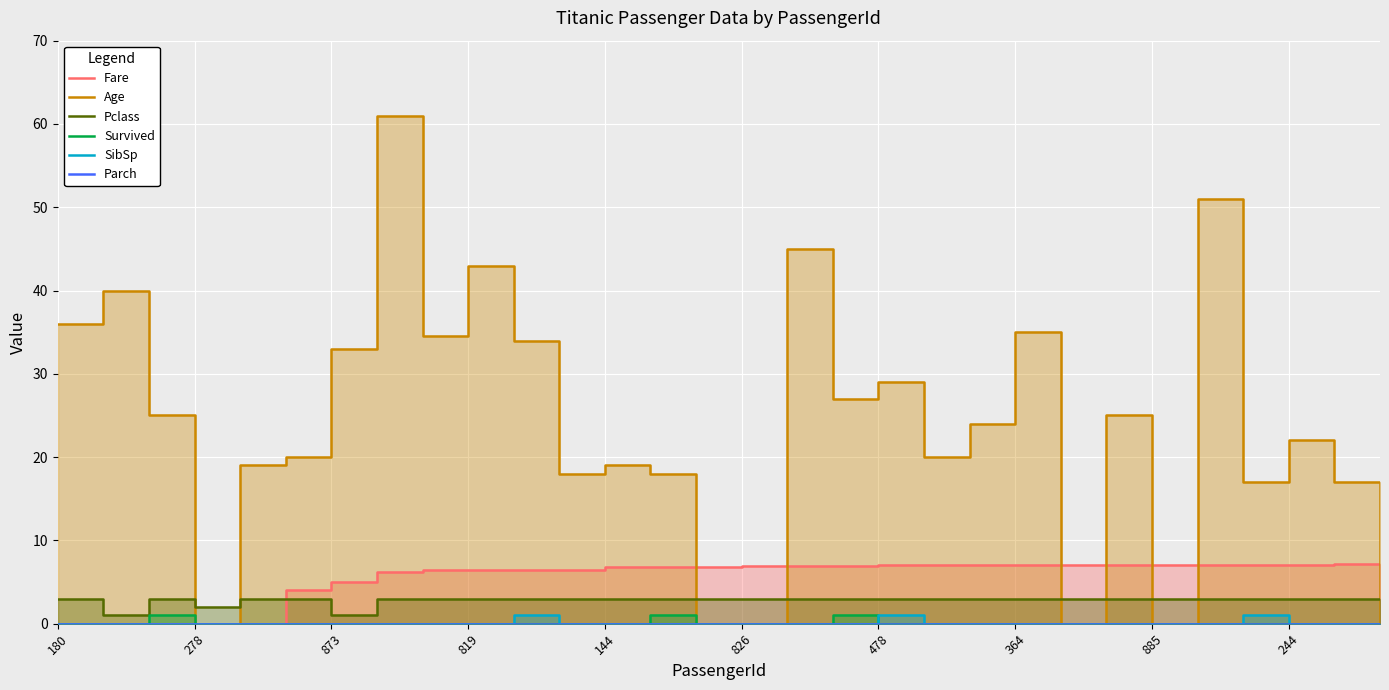

True or false: Age and SibSp cross at least once.

False